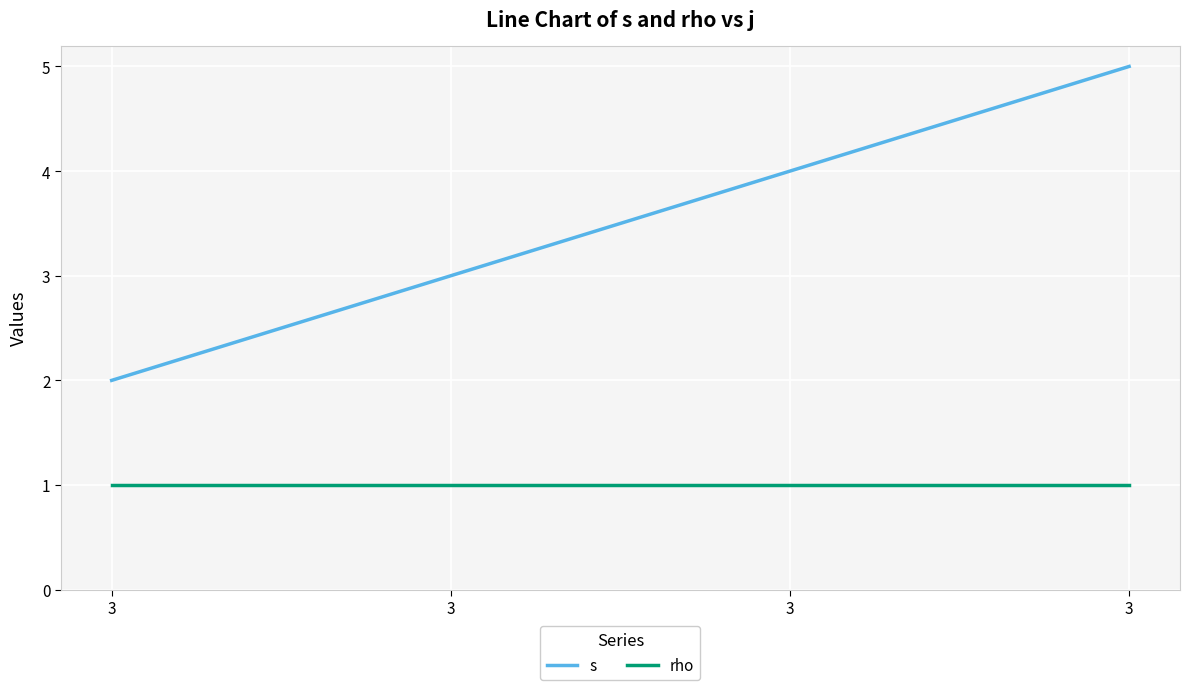

Does the chart have visible grid lines?

Yes